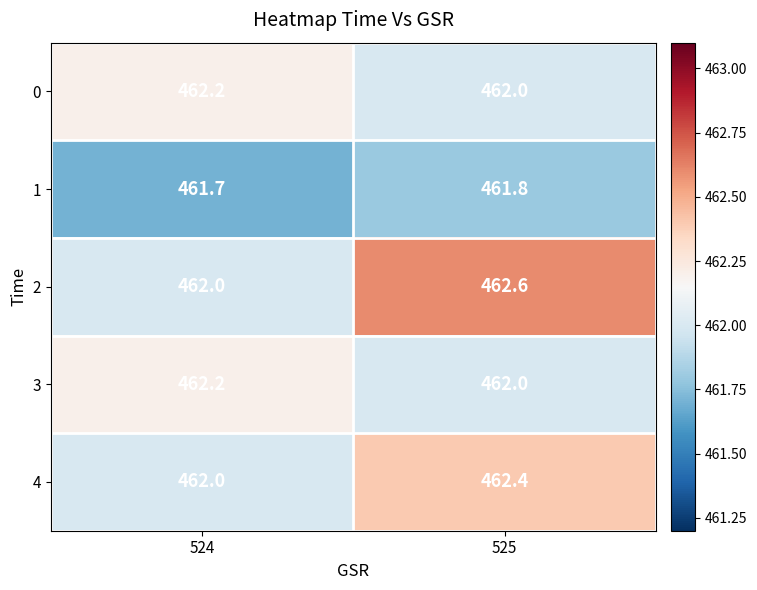

Reading left to right, transcribe all the data shown in this chart.

0: 462.2	462.0
1: 461.7	461.8
2: 462.0	462.6
3: 462.2	462.0
4: 462.0	462.4